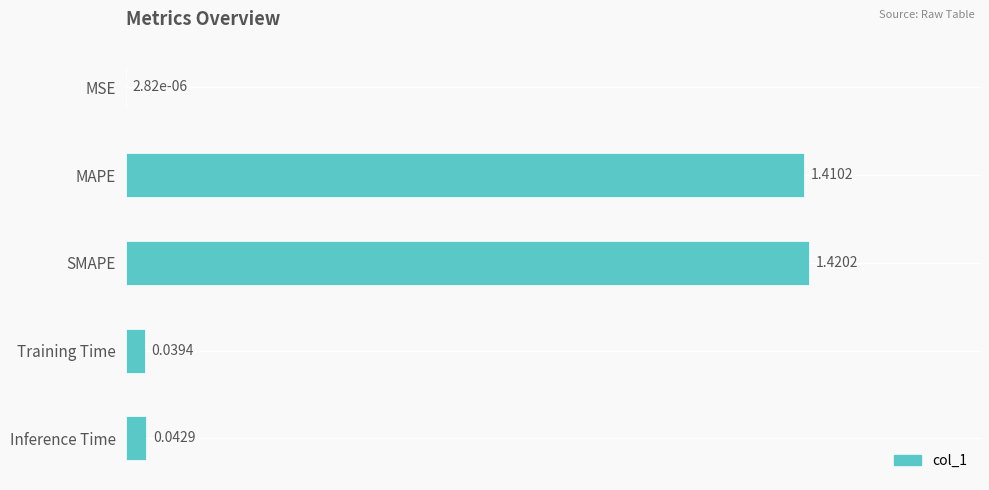

Which has a higher value, Inference Time or SMAPE?

SMAPE